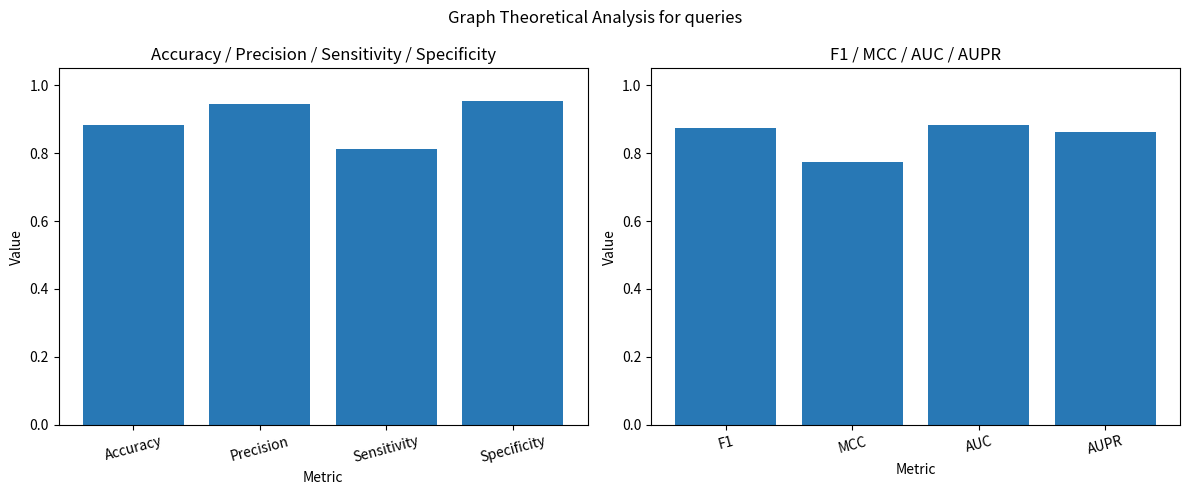

What is the difference between the maximum and minimum values?

0.1